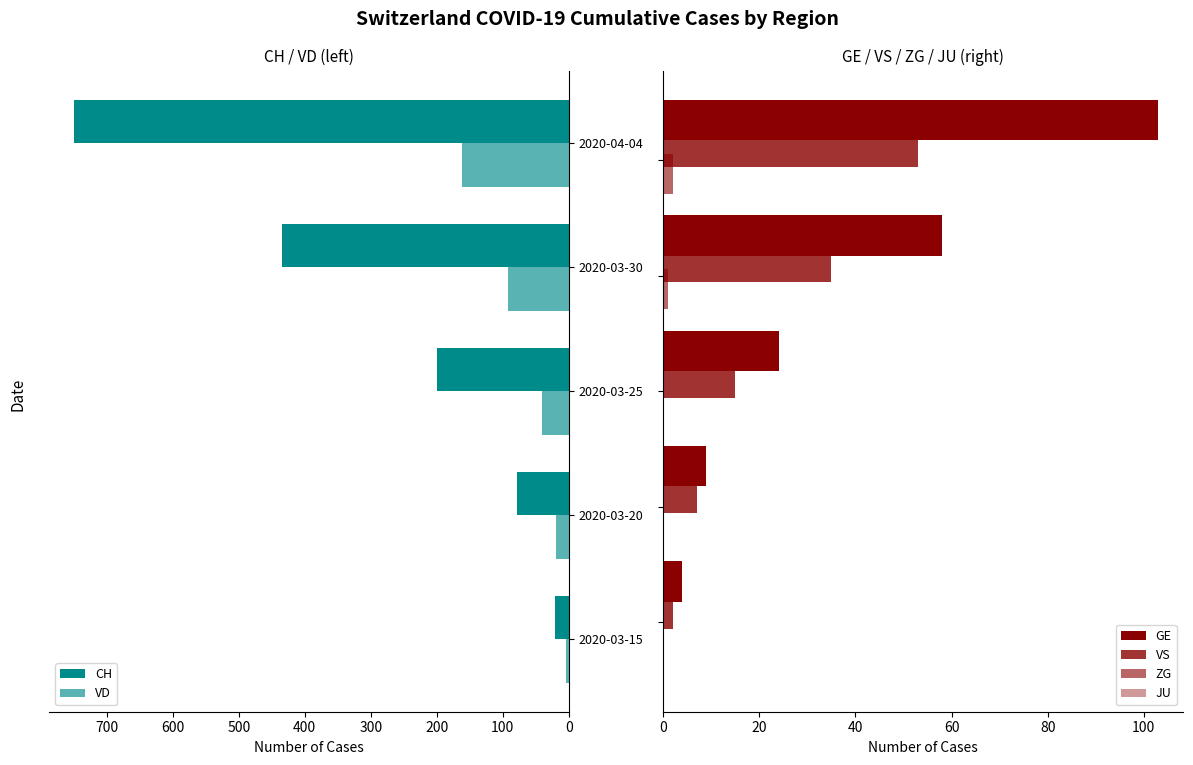

Is the value of CH at 400 greater than the value of ZG at 200?

Yes